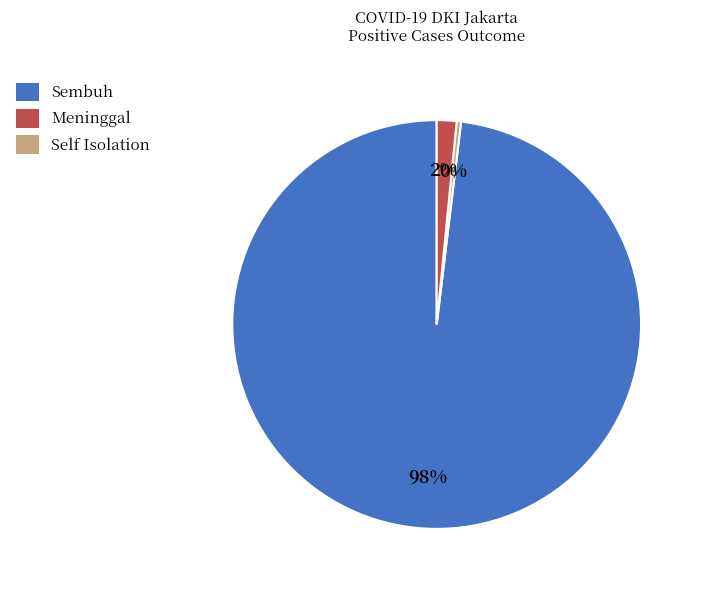

To the nearest percent, what is the average slice percentage?

33%